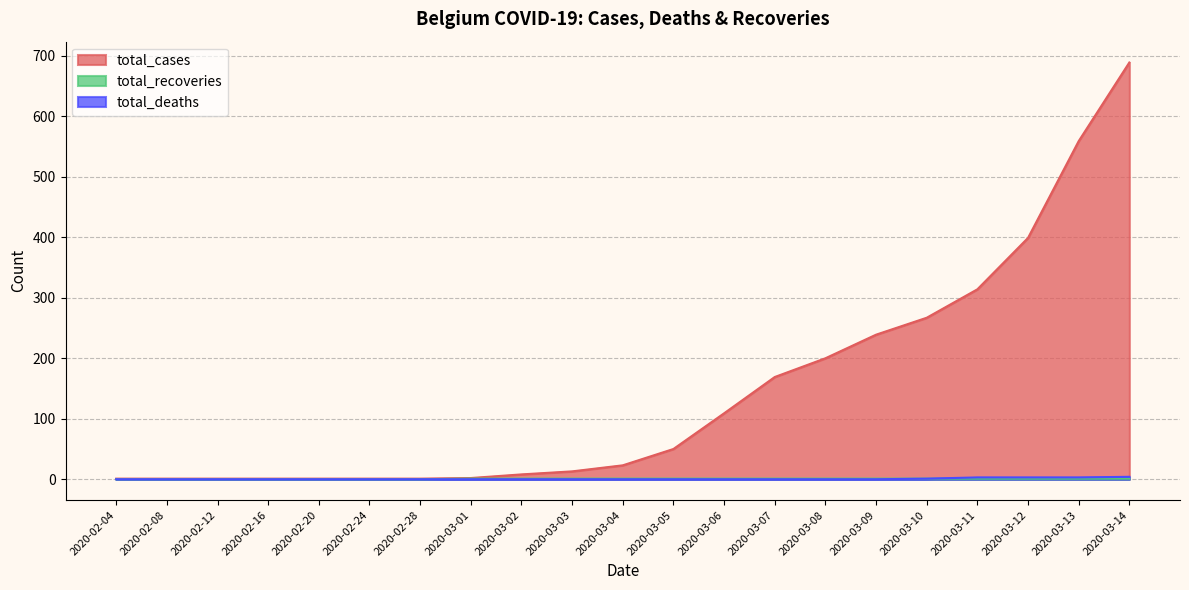

What is the difference between the total_cases values at 2020-03-05 and 2020-02-08?

49